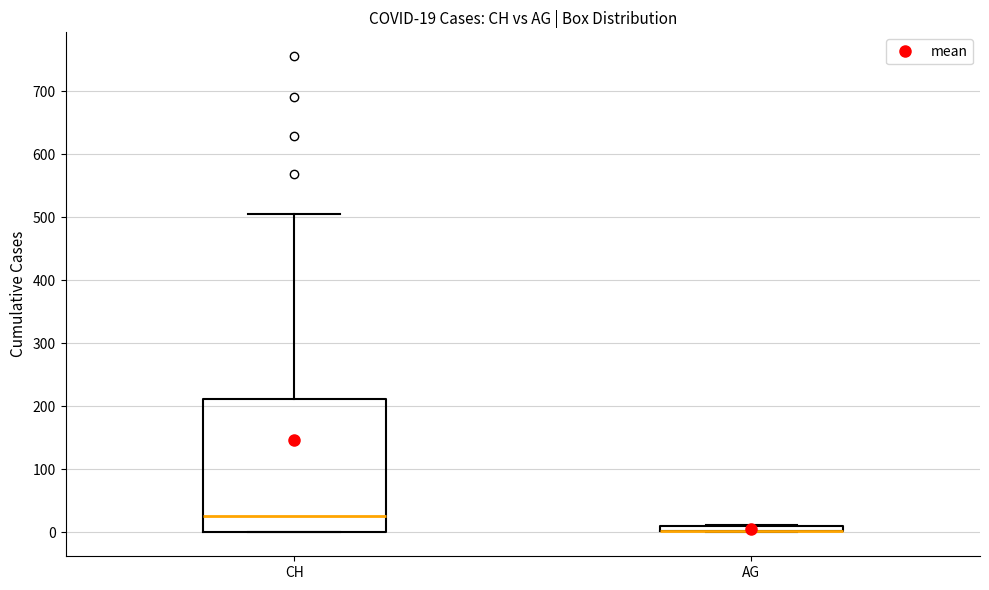

Which box is the tallest, from its lower edge to its upper edge?

CH